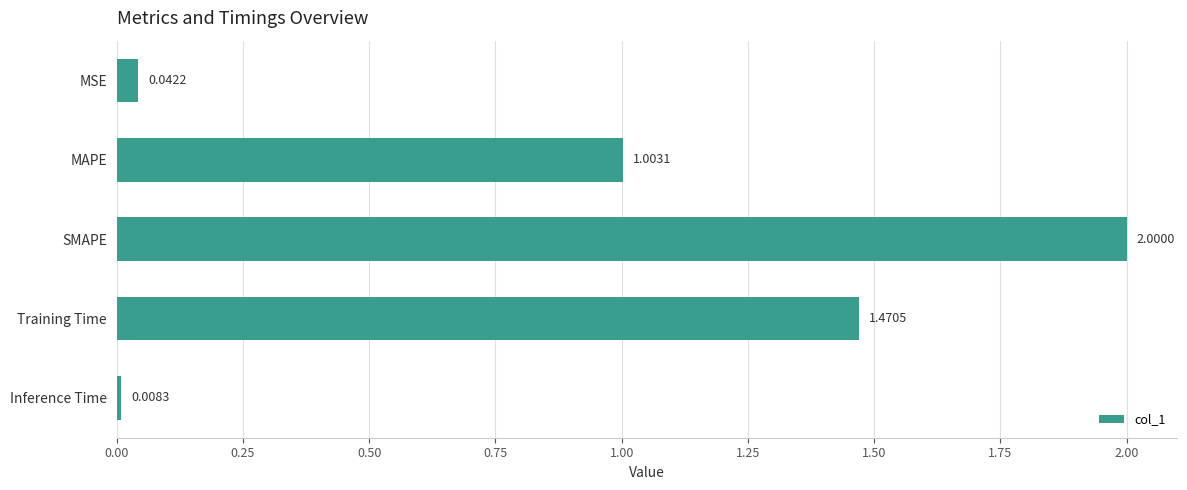

At which category does the chart reach its minimum across all series?

Inference Time